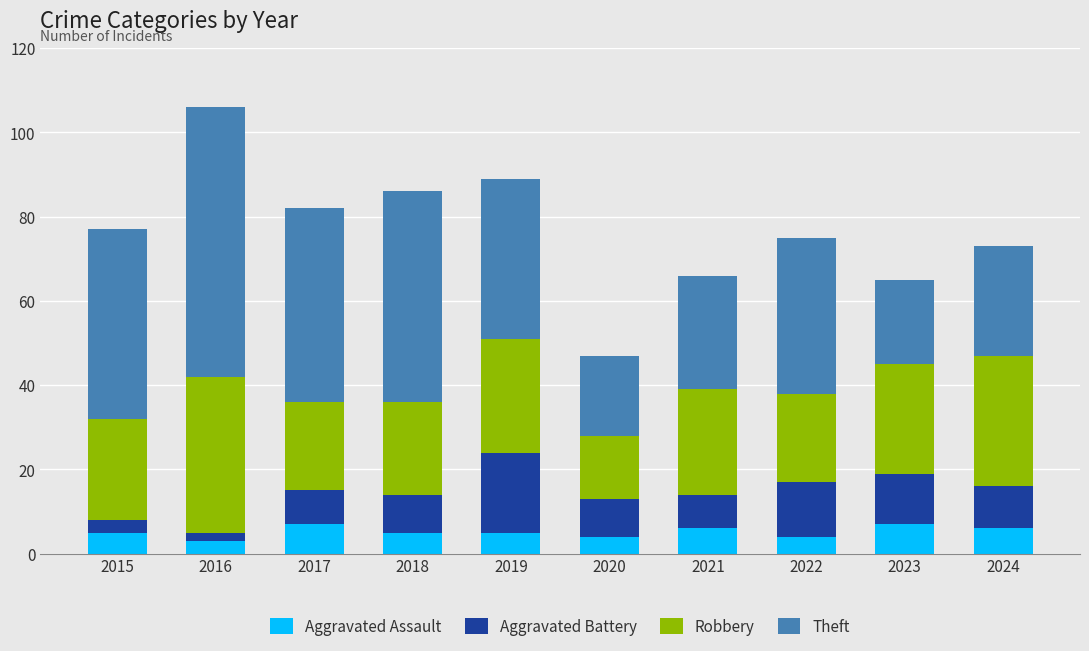

What is the total value across all series at 2018?

86